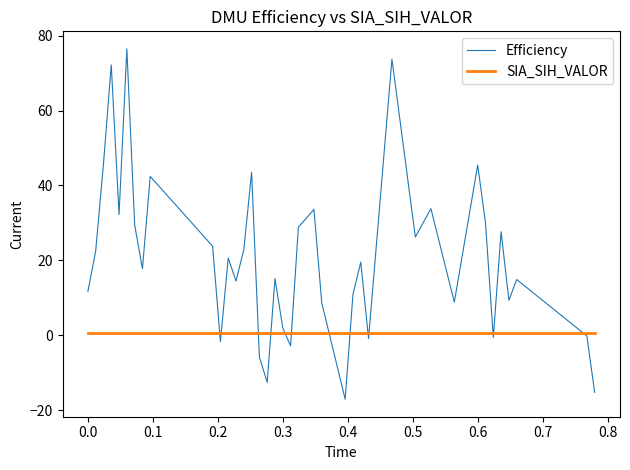

Which series has the largest total across all categories?

Efficiency